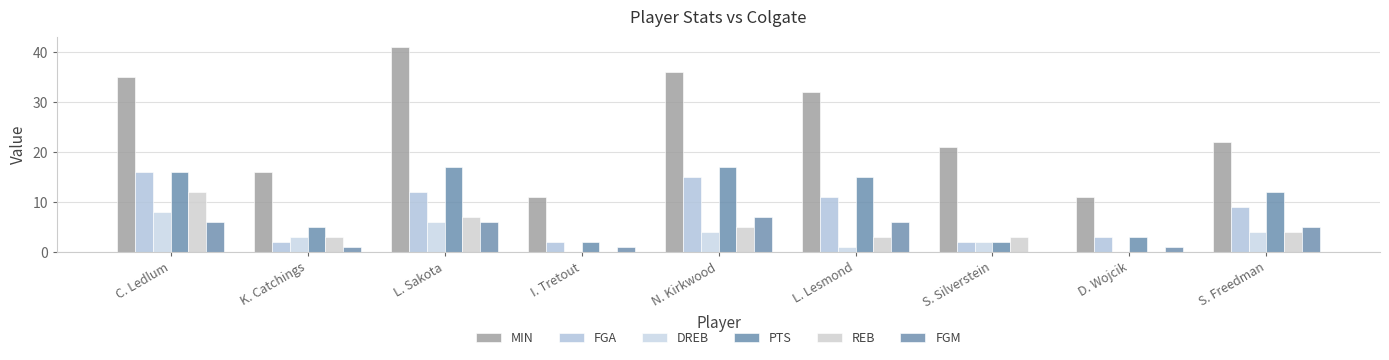

The PTS series shows 5 at K. Catchings. True or false?

True